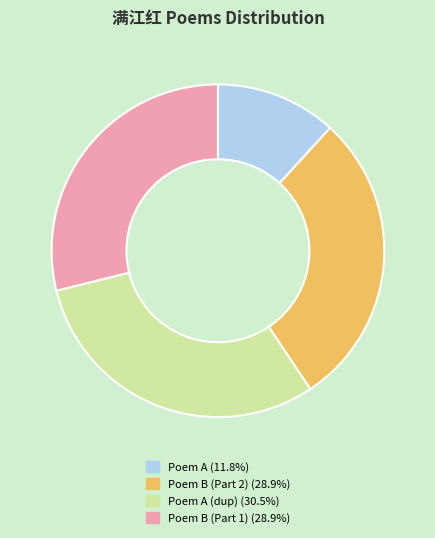

Is there a majority slice in this chart?

No